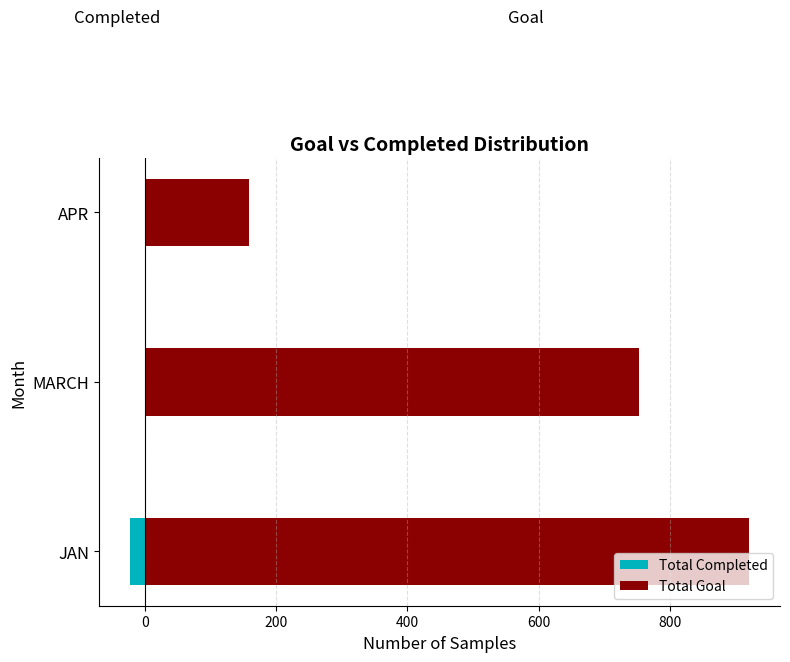

The value of Total Goal at MARCH is 264. True or false?

False